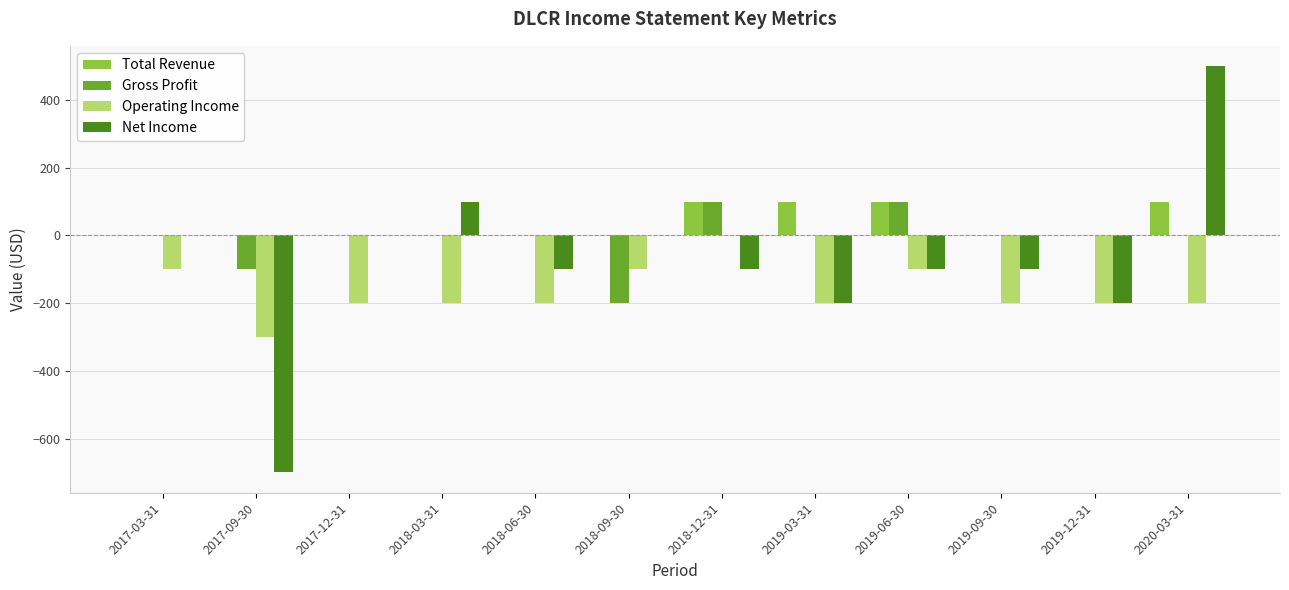

Is the value of Gross Profit at 2018-09-30 greater than the value of Operating Income at 2018-09-30?

No